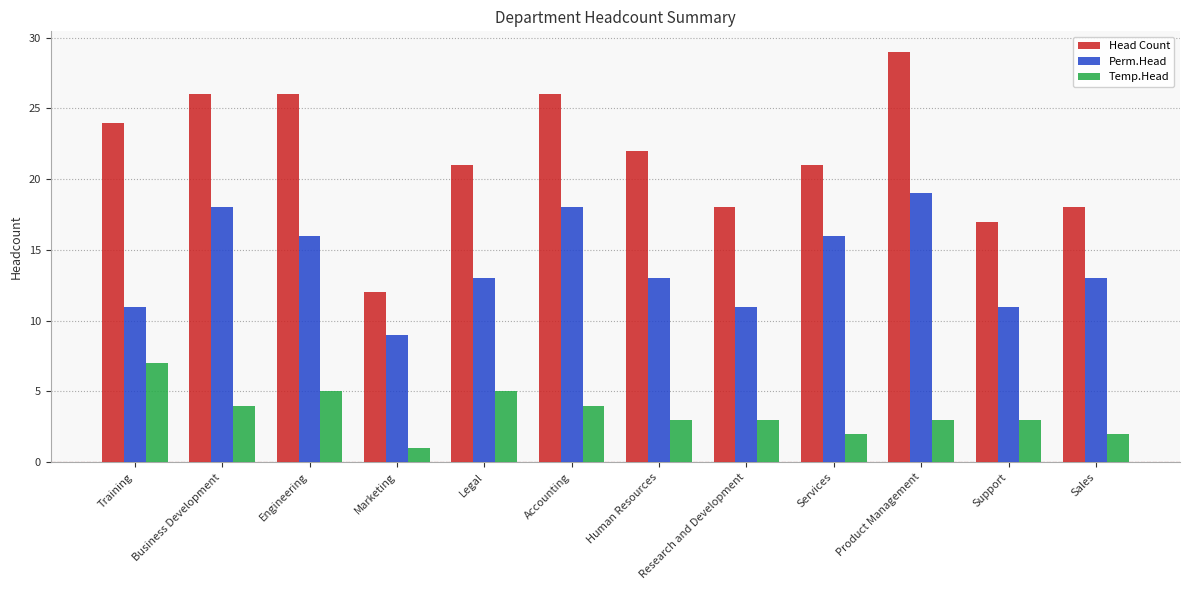

At which label does Temp.Head first exceed 3?

Training